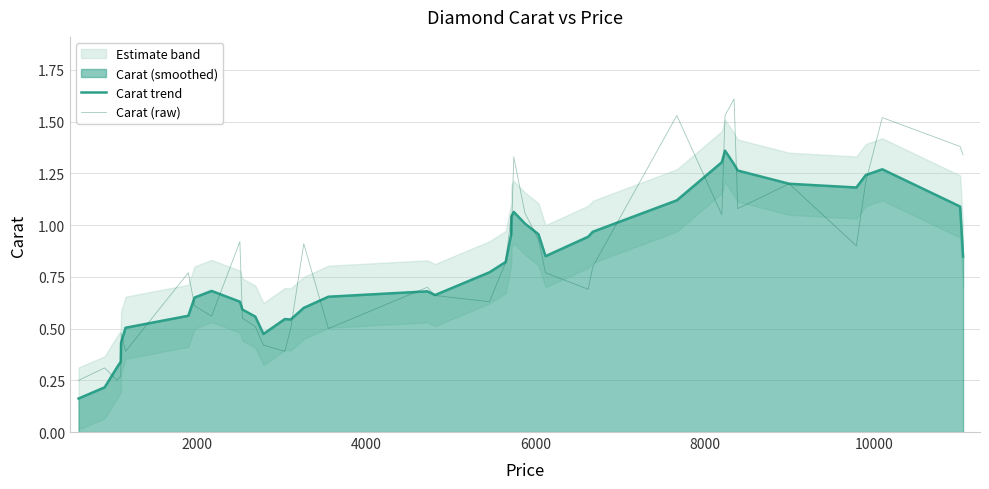

What is the maximum value for Carat (raw)?

1.6